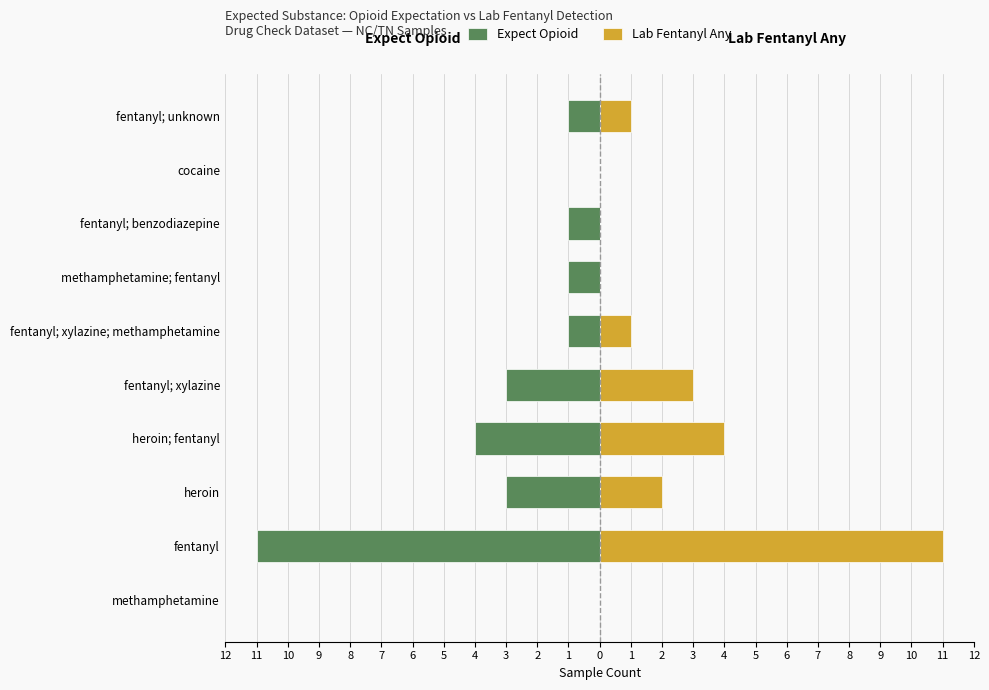

Which series has the largest range (max minus min)?

Expect Opioid